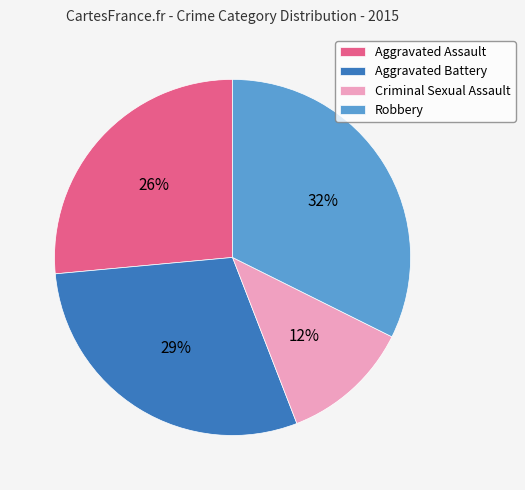

What percentage is the Aggravated Battery slice, to the nearest percent?

29%